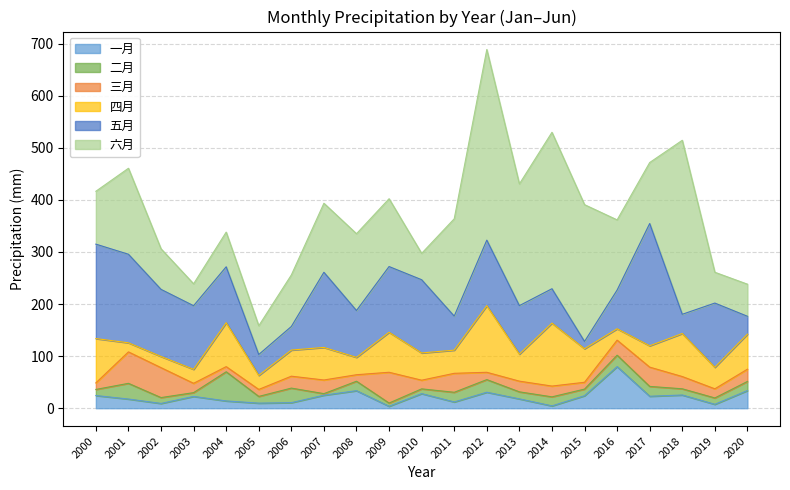

At which label is 五月 closest to 124?

2019